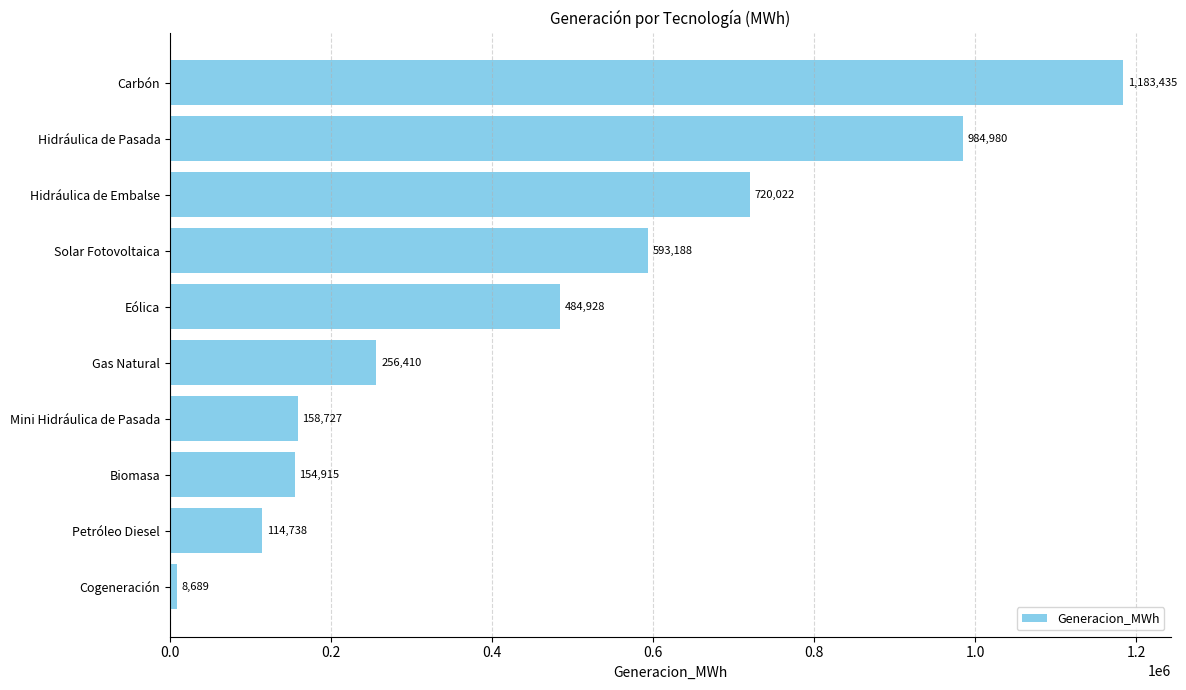

How many data points are less than 484928?

5